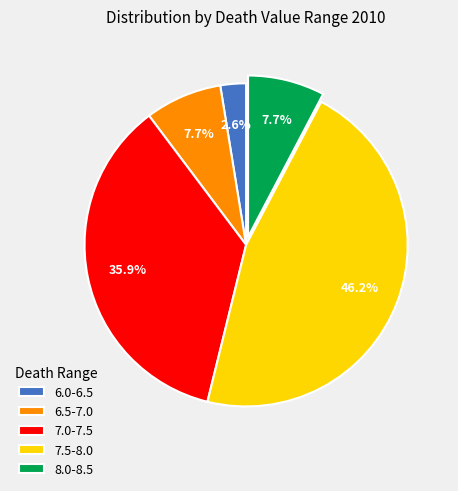

Does any single category account for the majority?

No